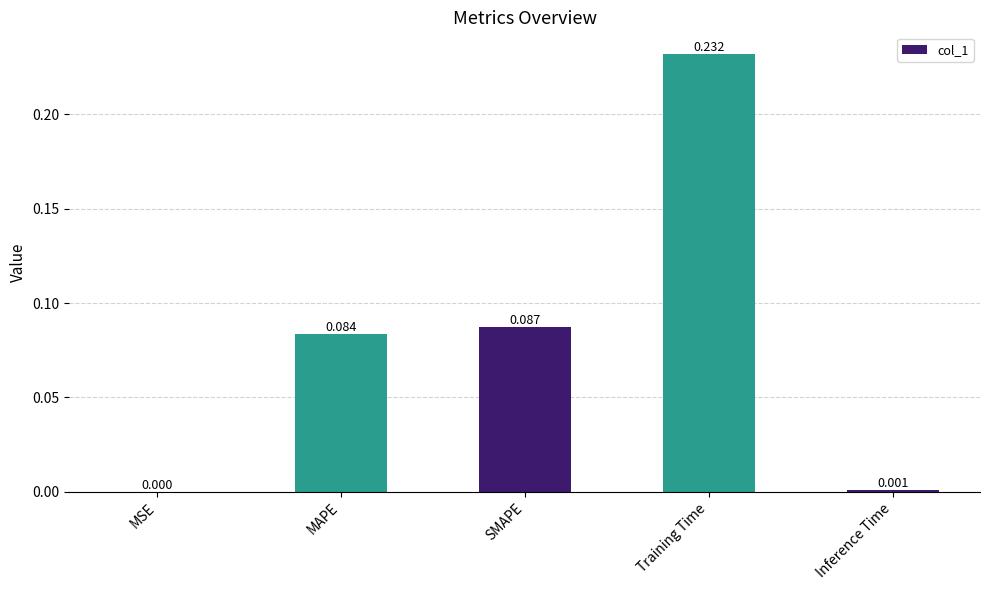

What is the change in value from MAPE to Inference Time?

-0.1